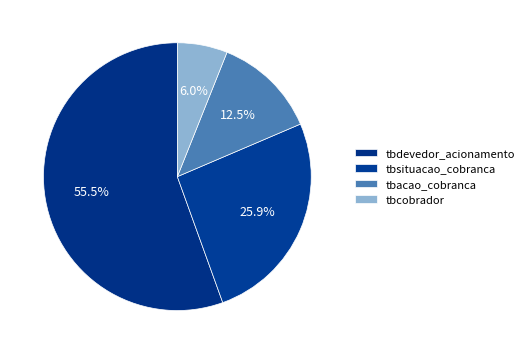

How many slices are in this pie chart?

4